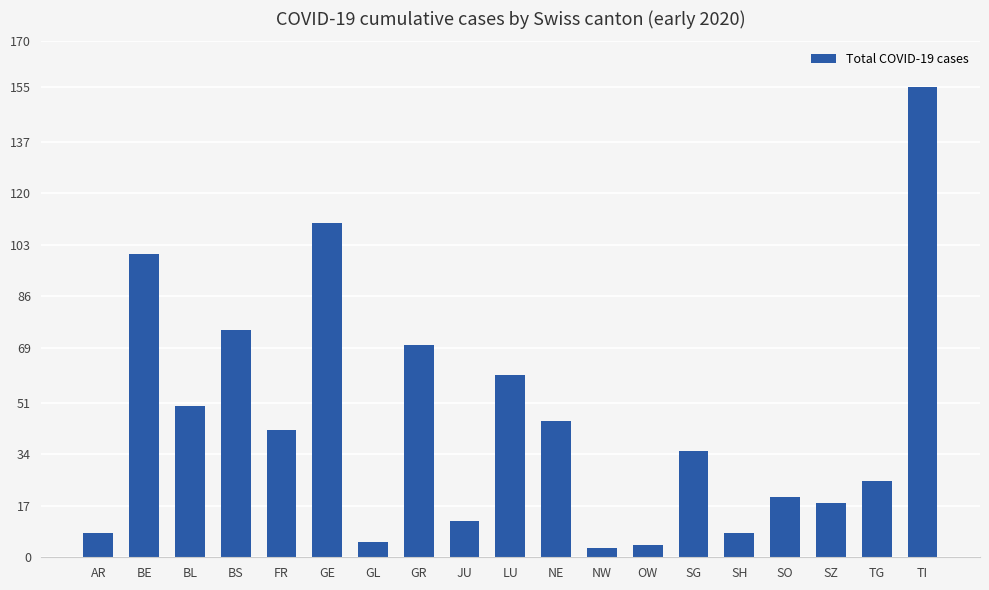

Reading left to right, transcribe all the data shown in this chart.

8	100	50	75	42	110	5	70	12	60	45	3	4	35	8	20	18	25	155